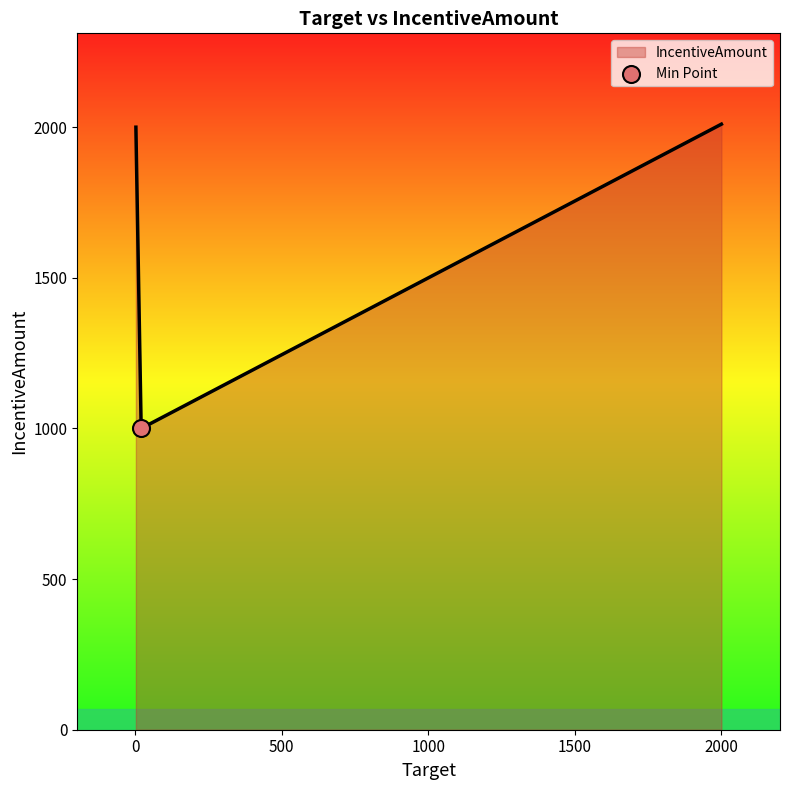

What is the smallest value displayed?

1000